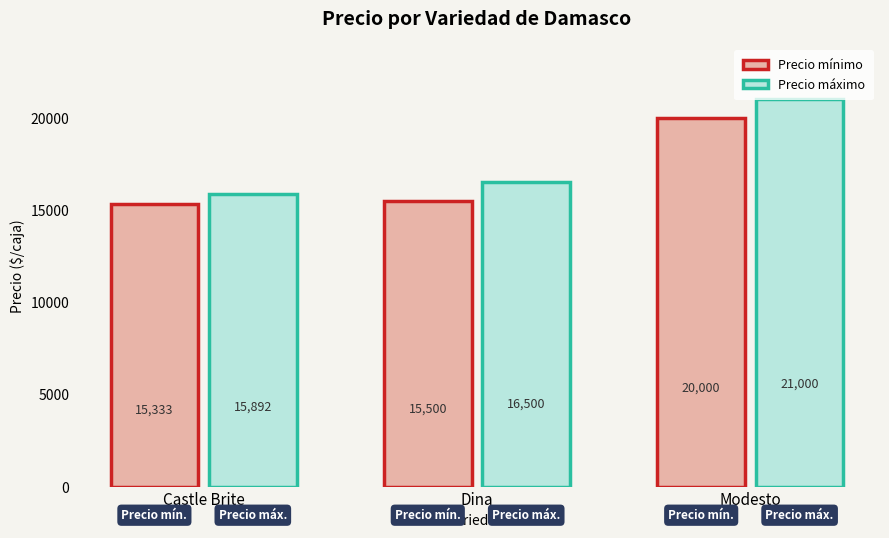

At how many categories does at least one series exceed 18851?

1